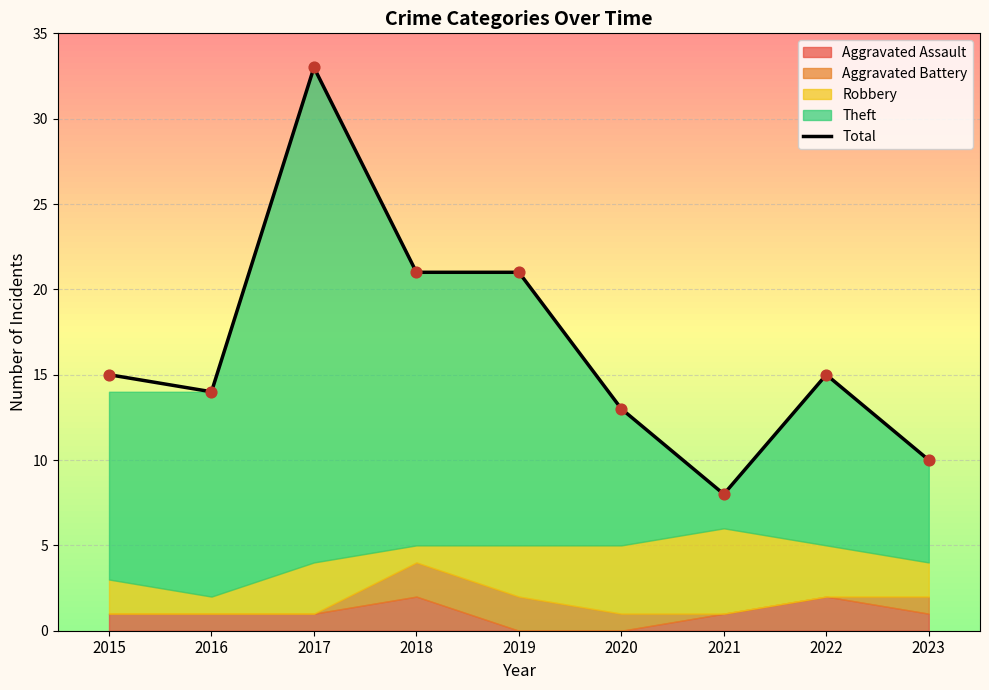

Which has a higher value, 2020 or 2022?

2022